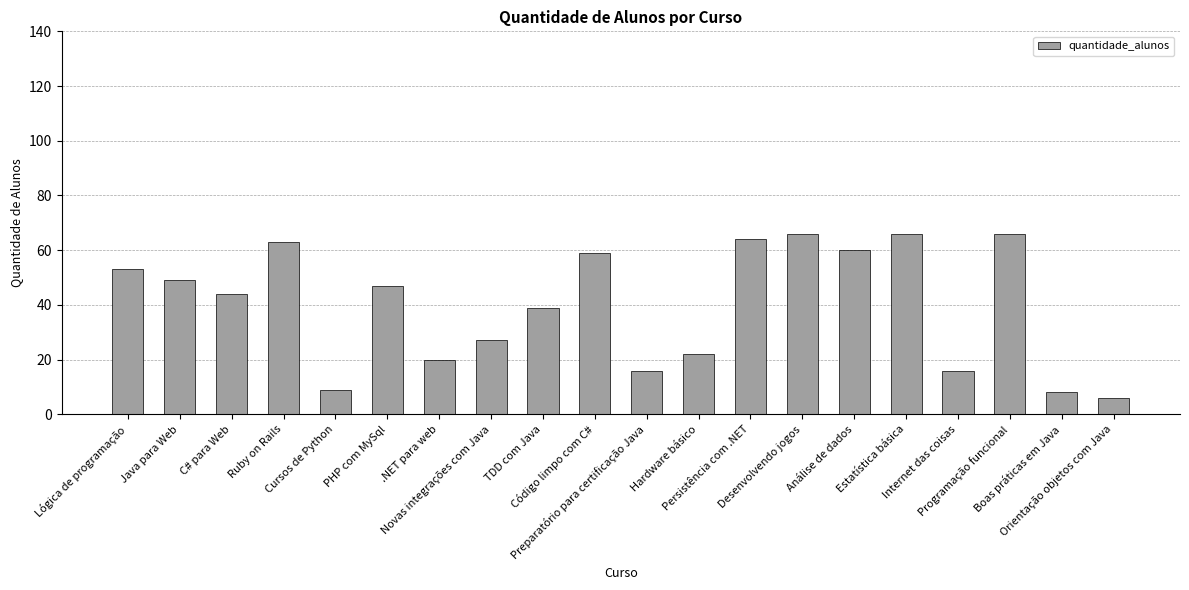

Reading right to left, transcribe all the data shown in this chart.

Orientação objetos com Java=6	Boas práticas em Java=8	Programação funcional=66	Internet das coisas=16	Estatística básica=66	Análise de dados=60	Desenvolvendo jogos=66	Persistência com .NET=64	Hardware básico=22	Preparatório para certificação Java=16	Código limpo com C#=59	TDD com Java=39	Novas integrações com Java=27	.NET para web=20	PHP com MySql=47	Cursos de Python=9	Ruby on Rails=63	C# para Web=44	Java para Web=49	Lógica de programação=53